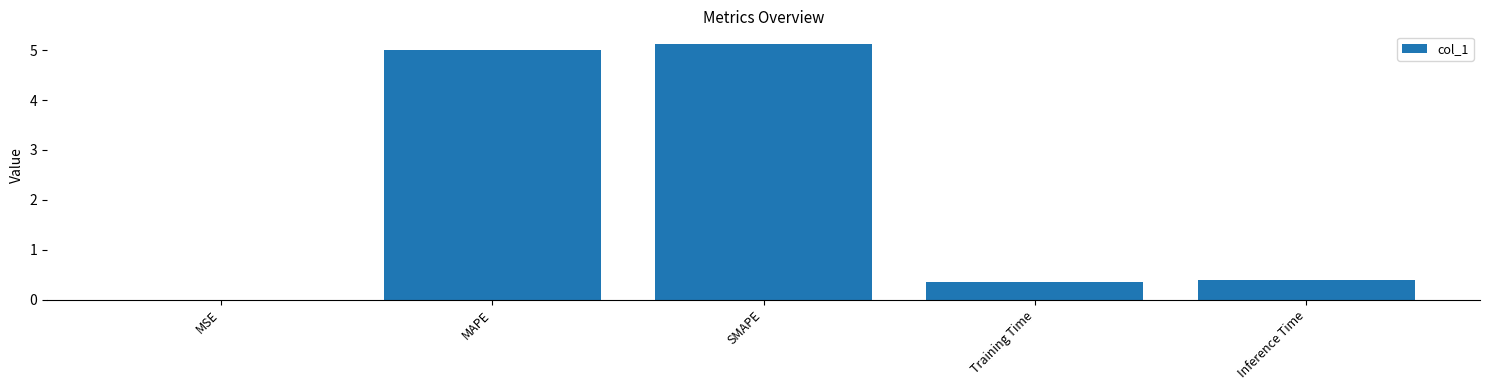

Is it true that the value at Inference Time is 0.4?

True